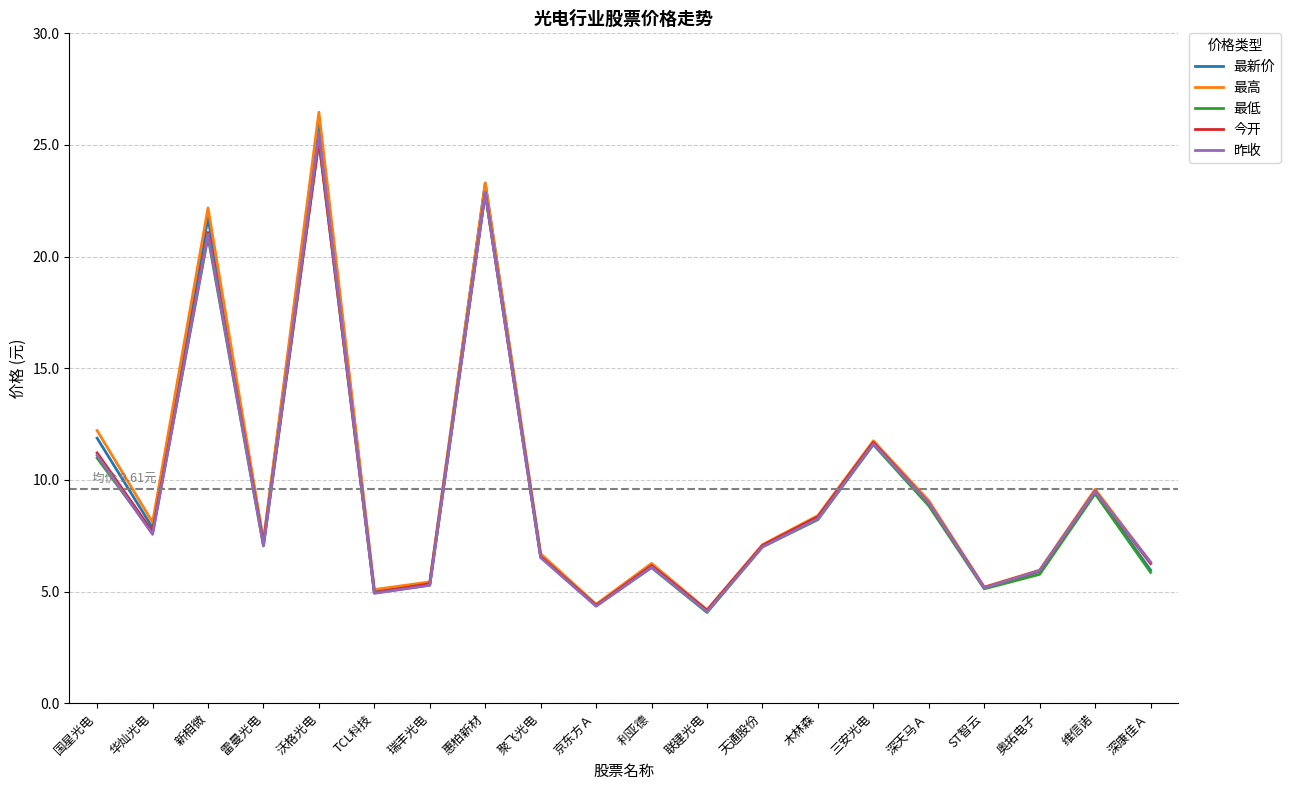

What position from the right is 天通股份?

8